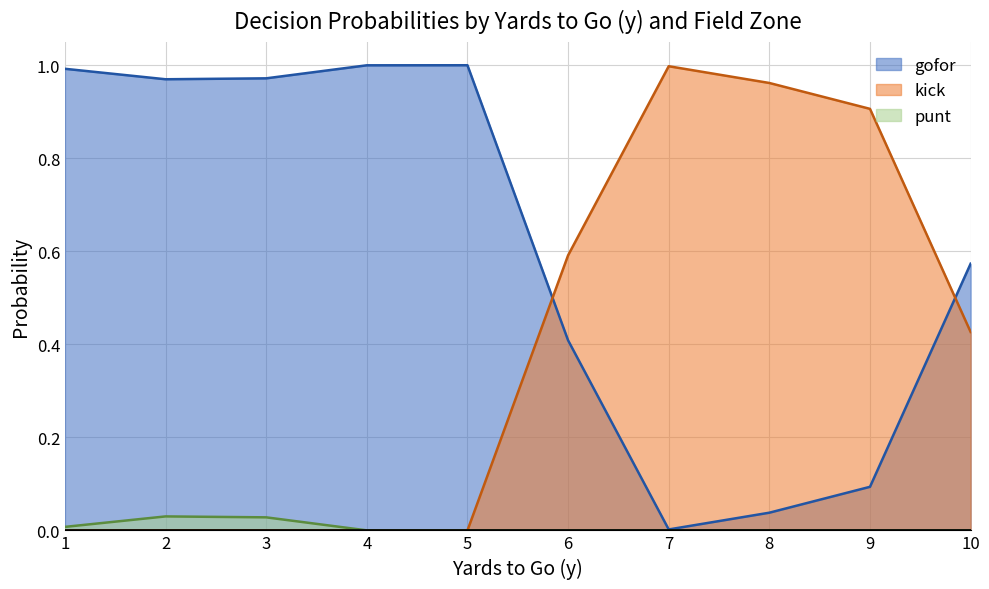

Which series has the largest total across all categories?

gofor